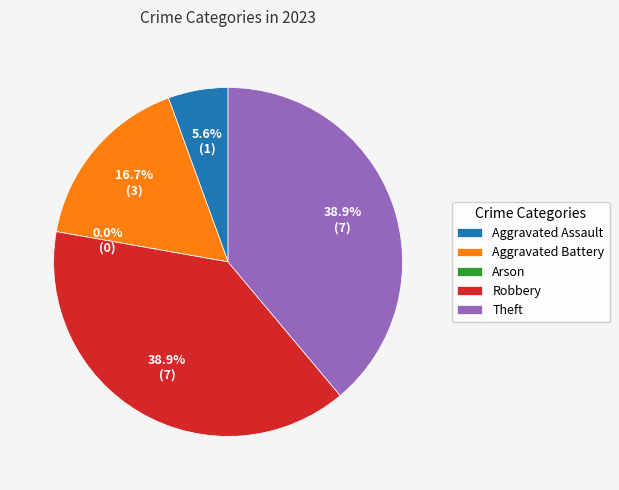

How many slices are in this pie chart?

5